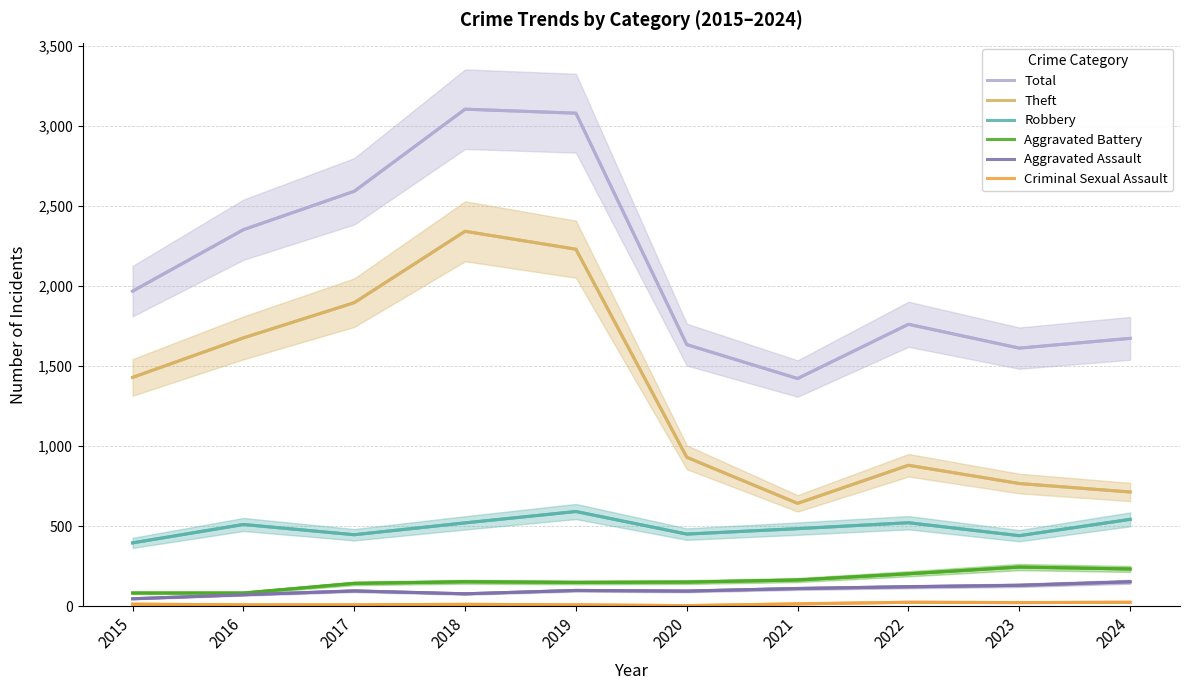

What is the maximum value shown in the chart?

3105